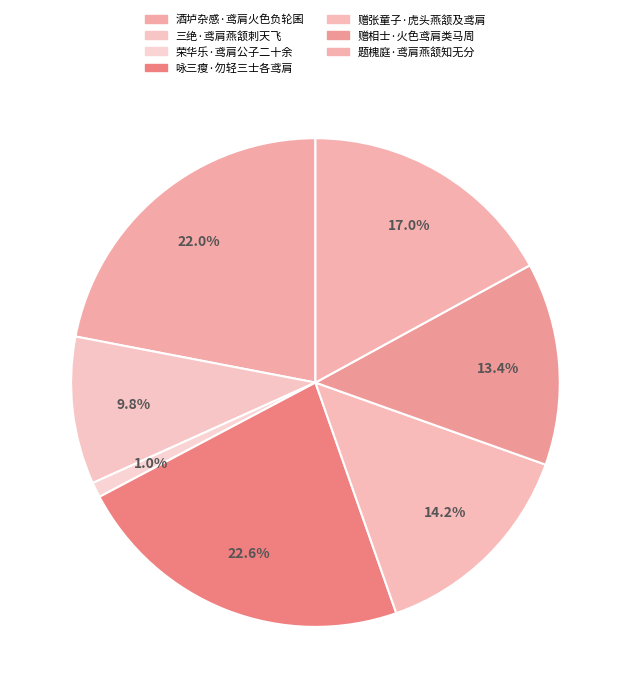

True or false: 荣华乐·鸢肩公子二十余 accounts for 1% of the total.

True